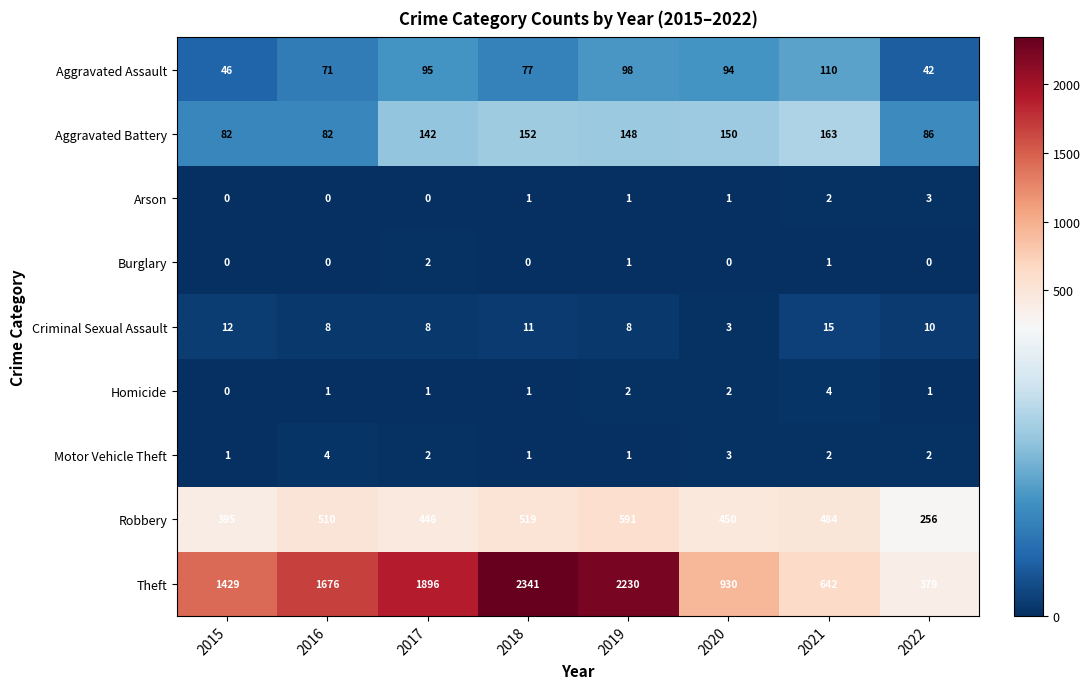

Which series has the widest spread of values?

Theft